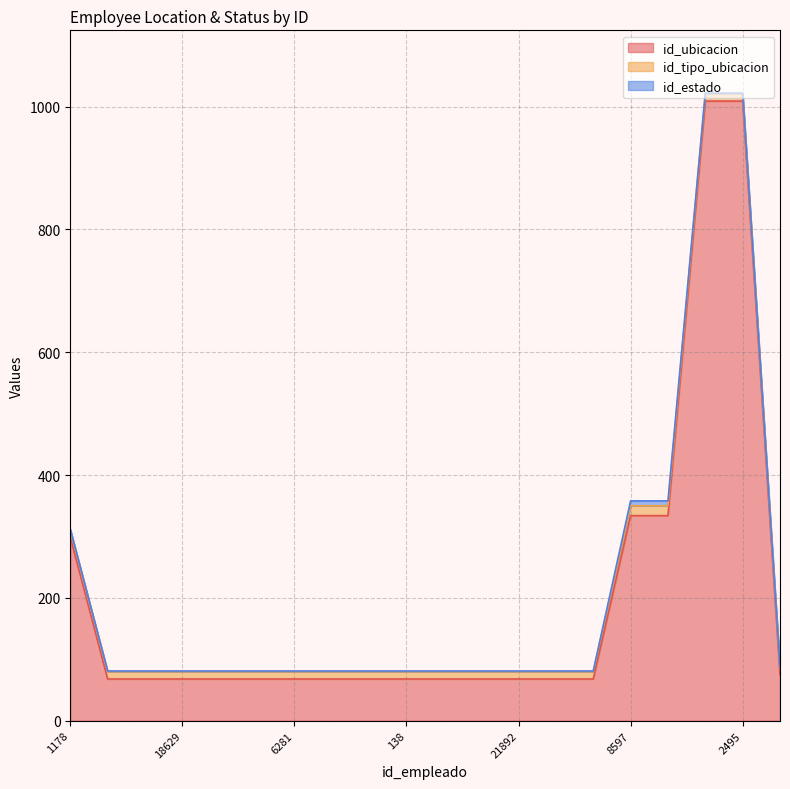

The id_ubicacion series shows 68 at 3187. True or false?

True